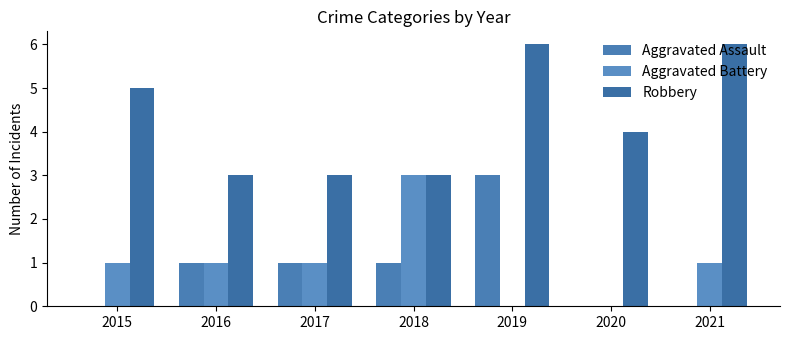

Does the chart contain stacked bars?

No